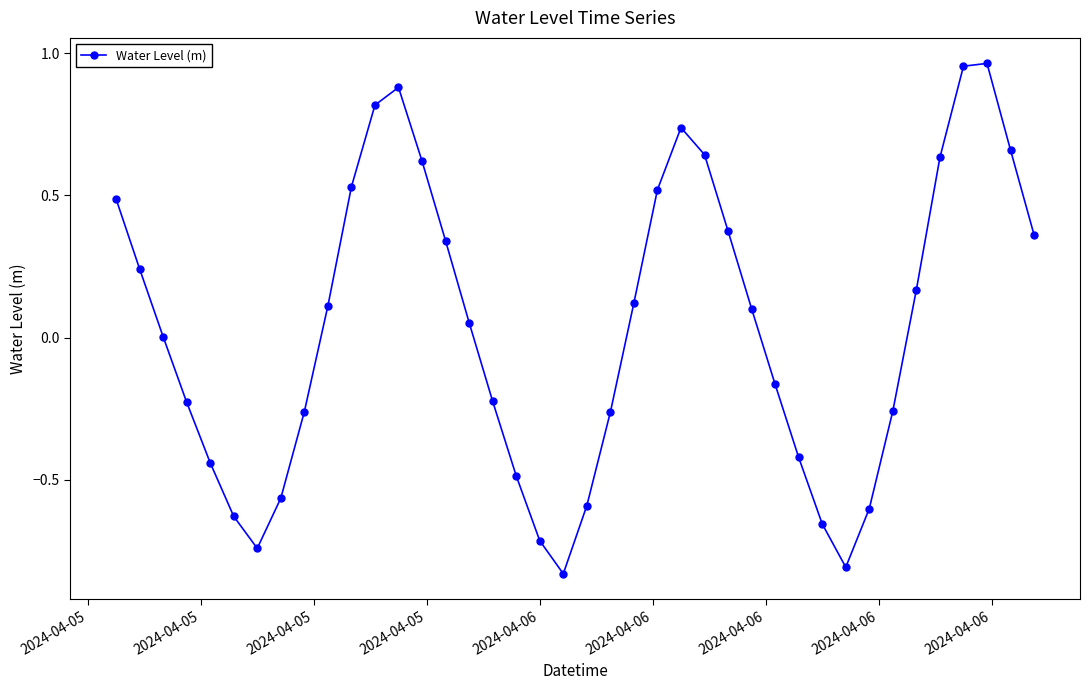

What is the sum of all values?

1.5